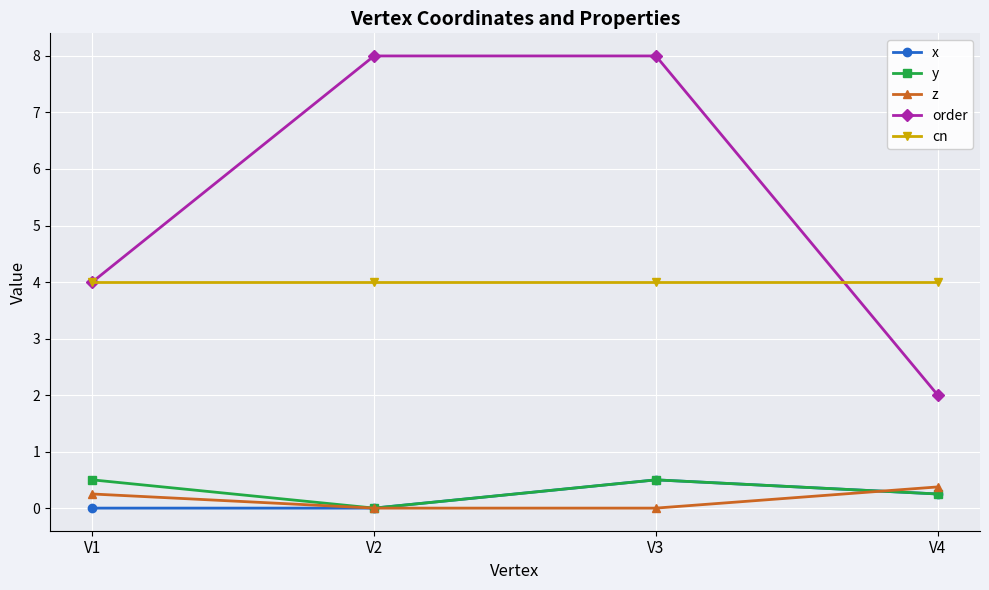

What is the sum of the y values at V4 and V3?

0.8